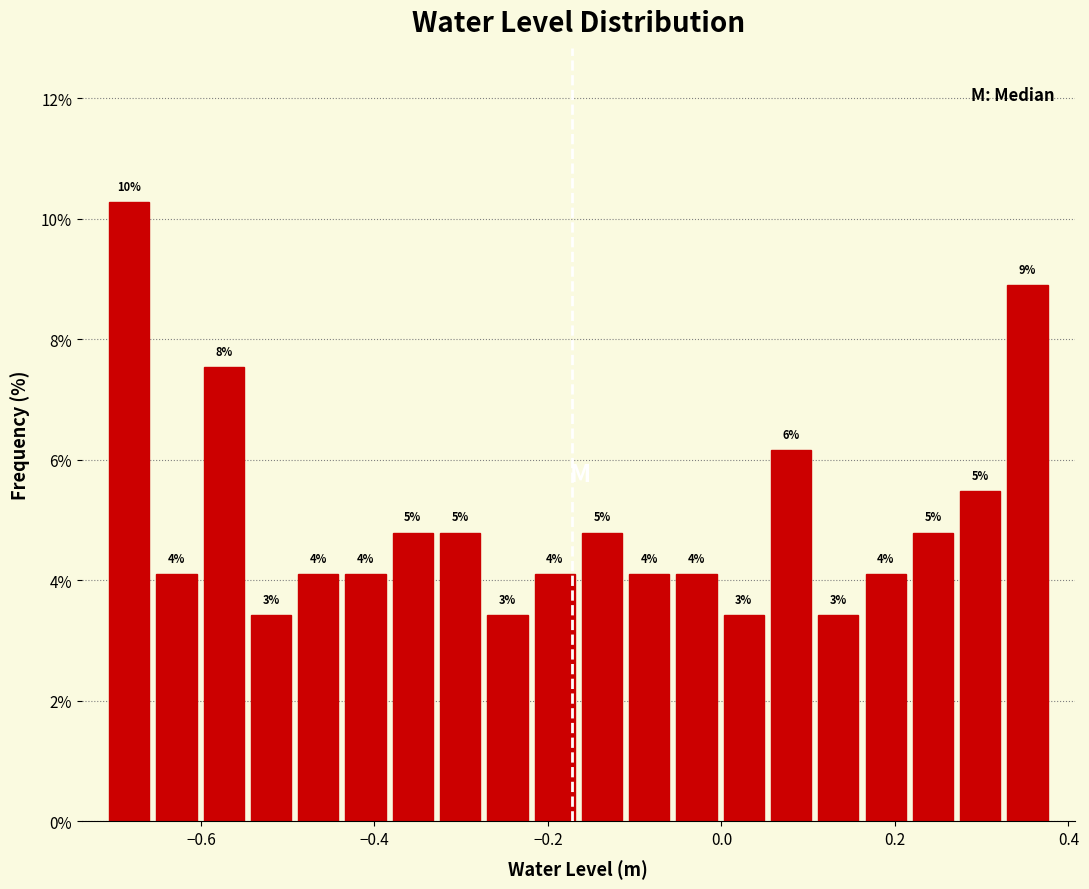

Read against the x-axis, roughly where is the centre of the tallest bar?

-0.68